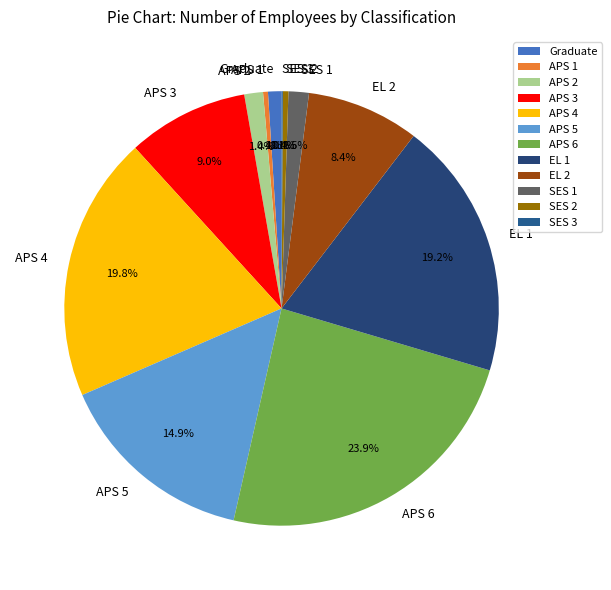

What percentage do SES 1 and APS 3 together represent?

10.5%